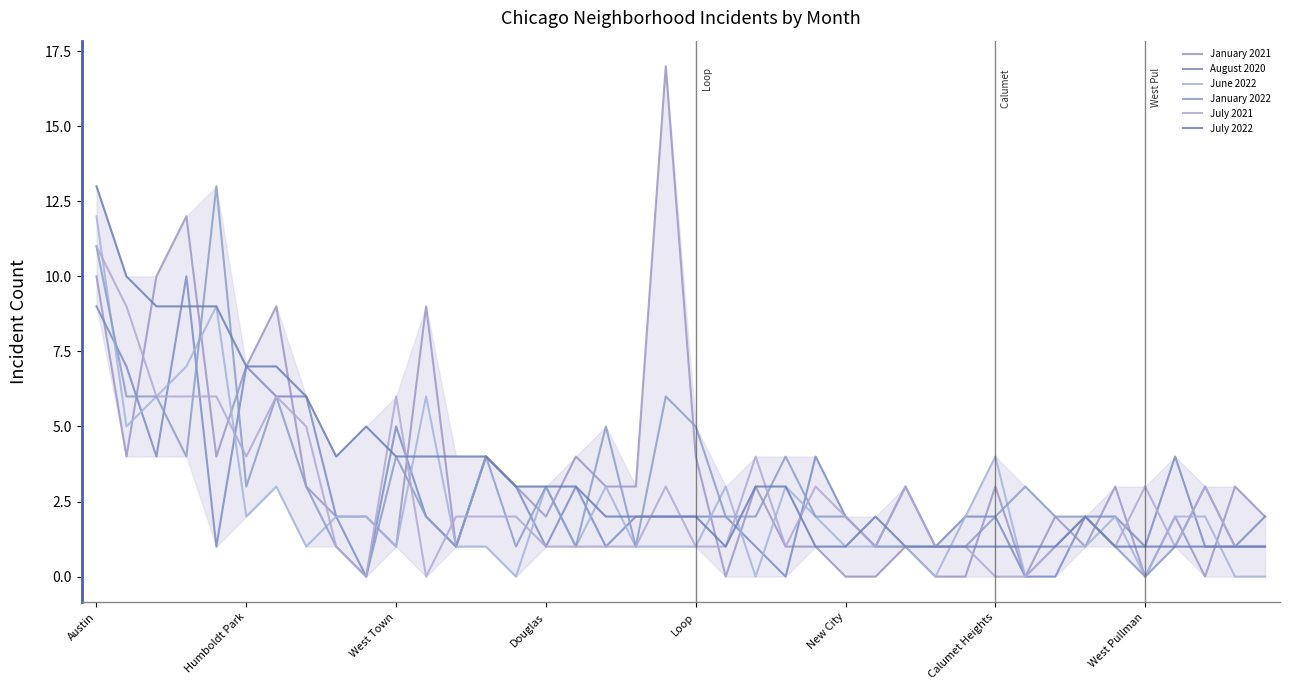

How many lines are shown in the chart?

6